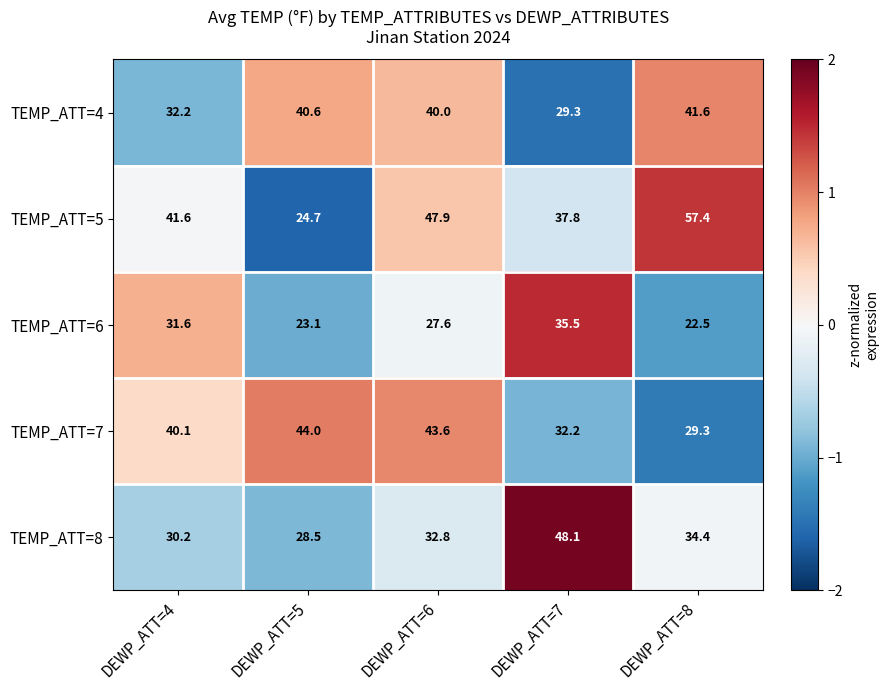

What is the greatest value displayed?

57.4